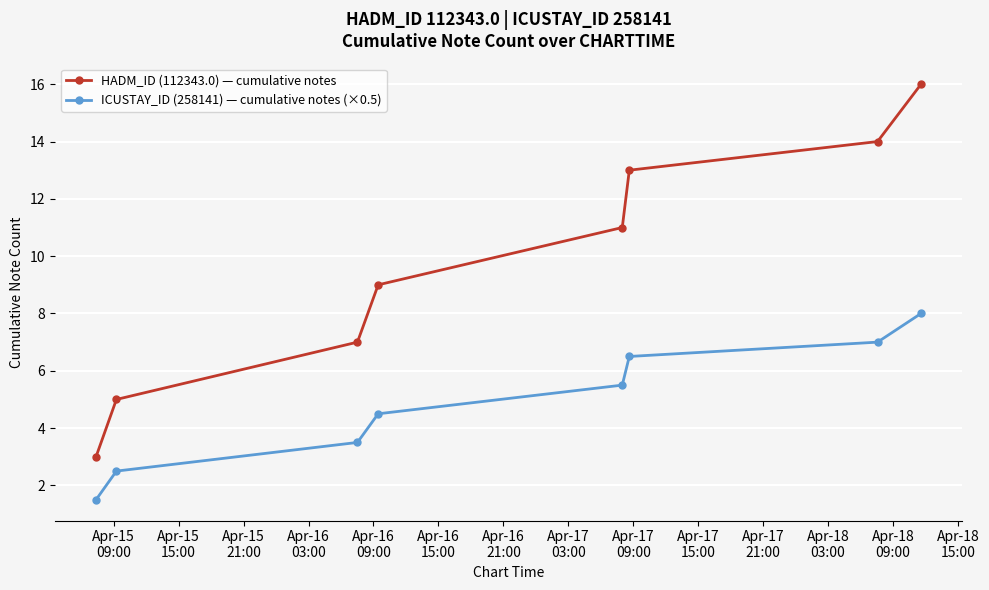

Rank the series by their maximum value, from highest to lowest.

HADM_ID (112343.0) — cumulative notes, ICUSTAY_ID (258141) — cumulative notes (×0.5)